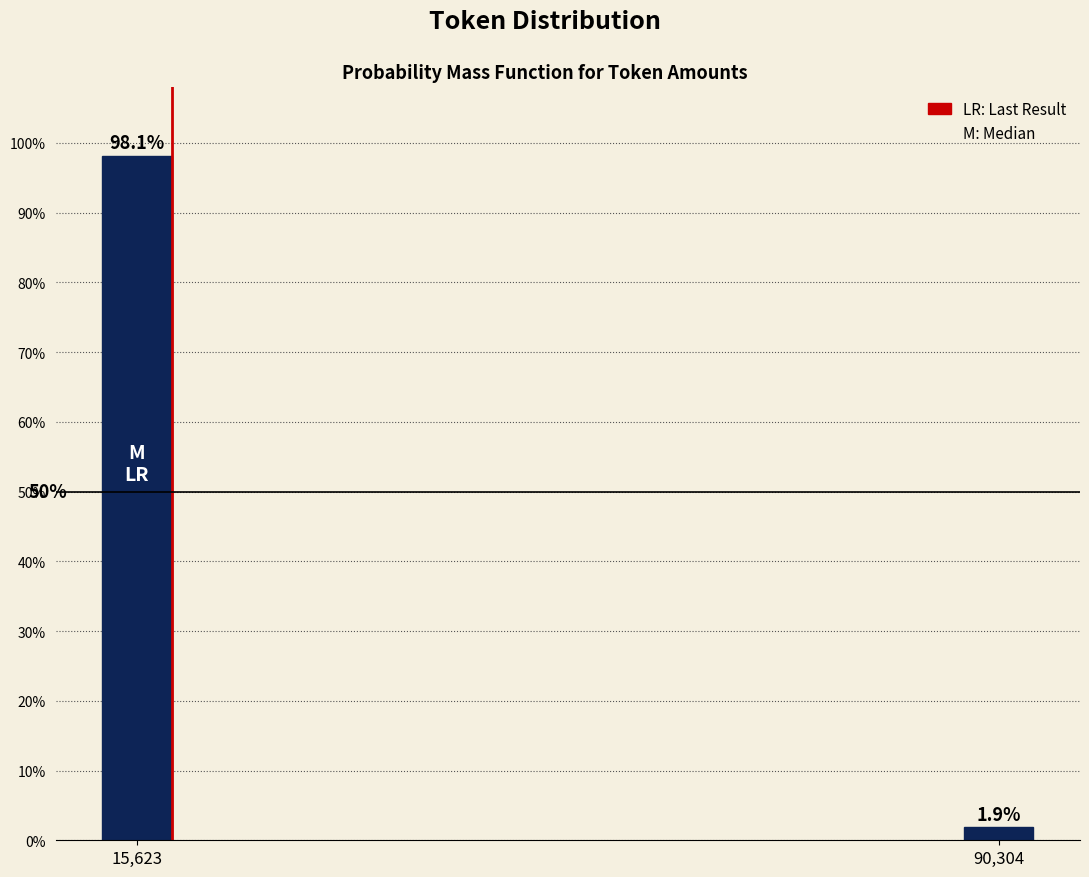

Does the chart contain any negative values?

No